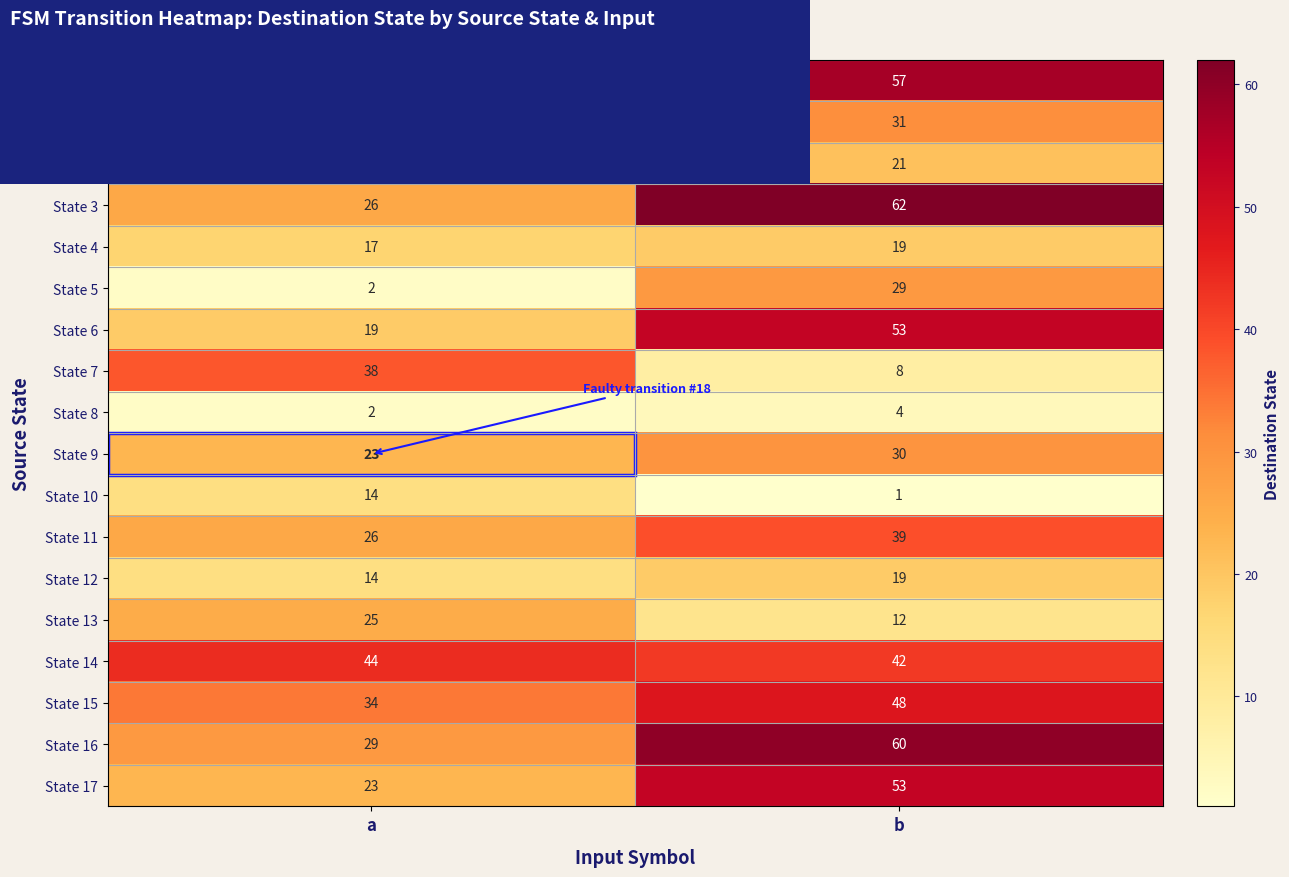

What is the greatest value displayed?

62